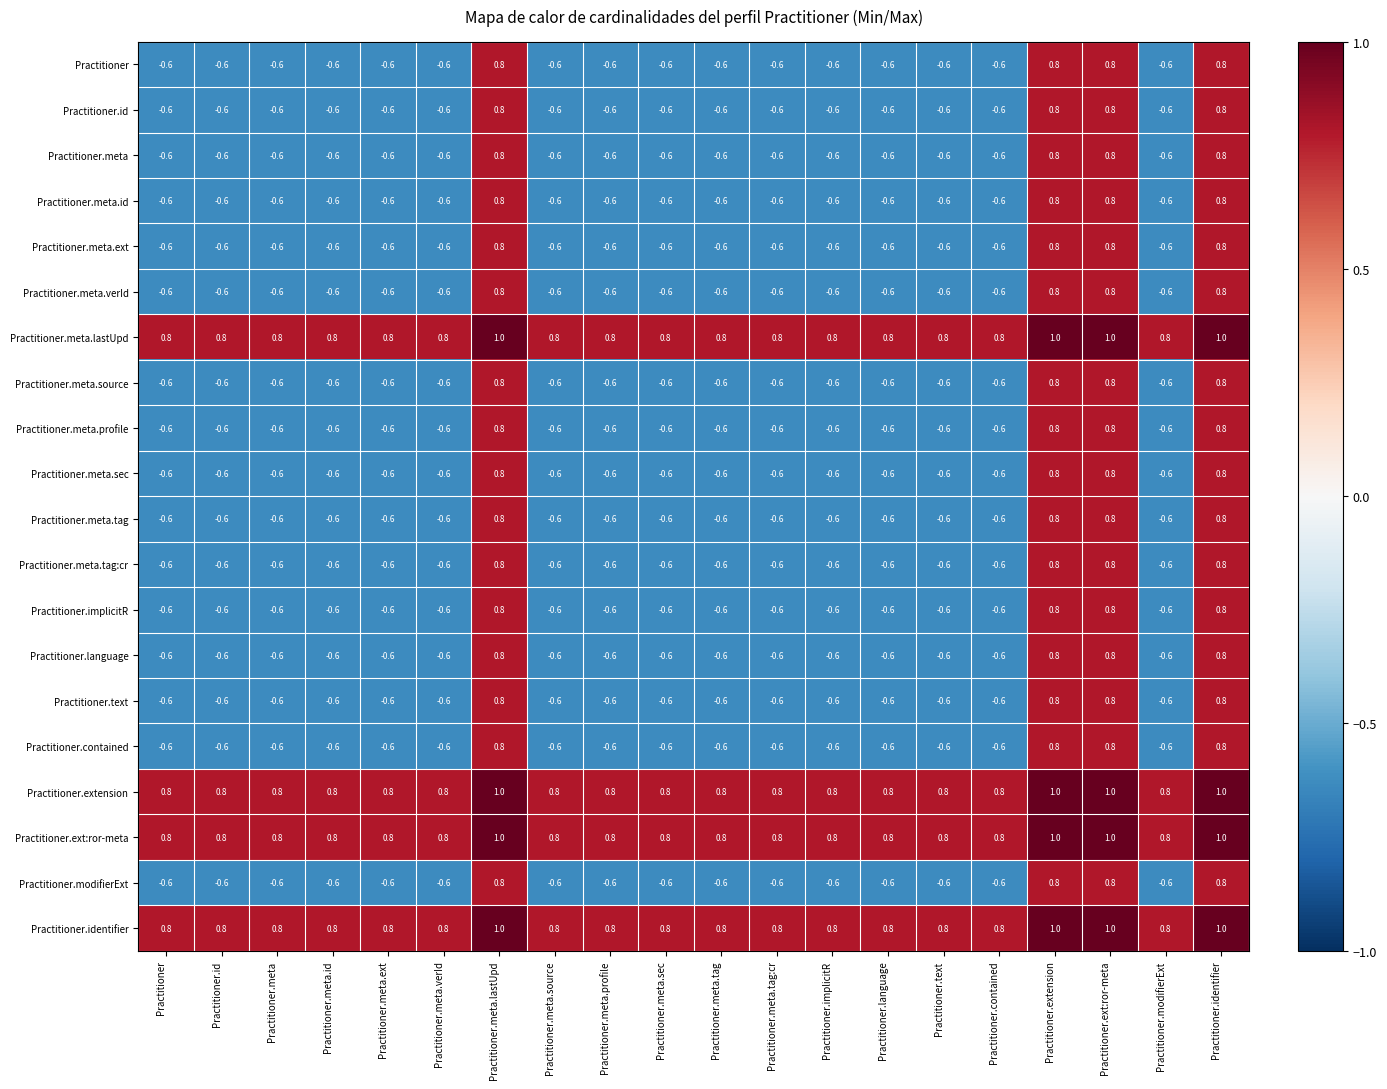

How many Practitioner.meta.verId values are between 0 and 1?

4